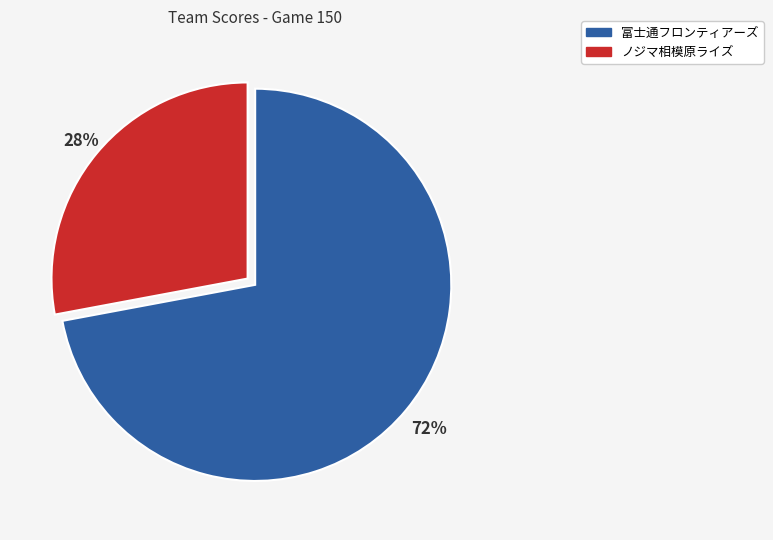

Does 富士通フロンティアーズ represent more than half of the total?

Yes